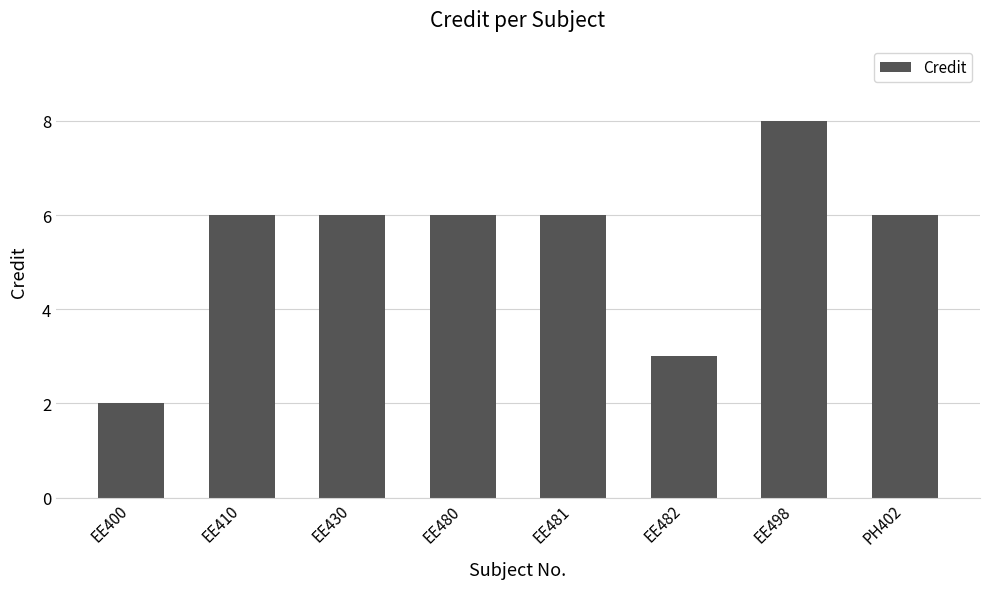

Is it true that the value at EE498 is 8?

True